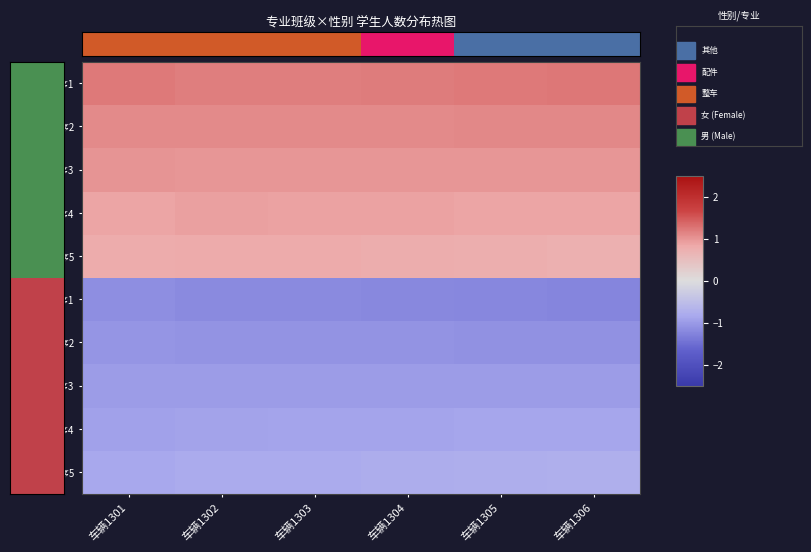

At which category does the chart reach its peak across all series?

车辆1306